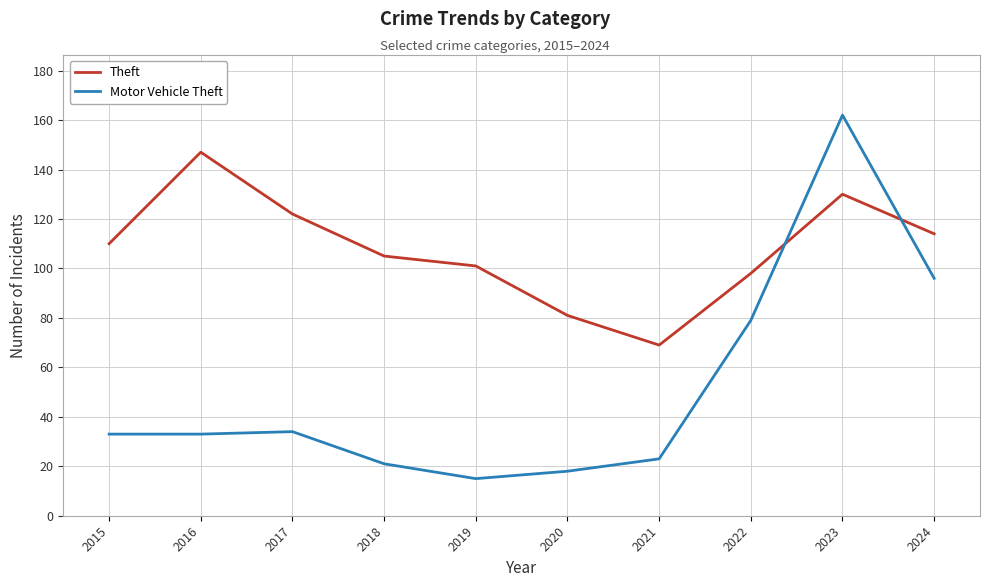

Which series has the largest range (max minus min)?

Motor Vehicle Theft